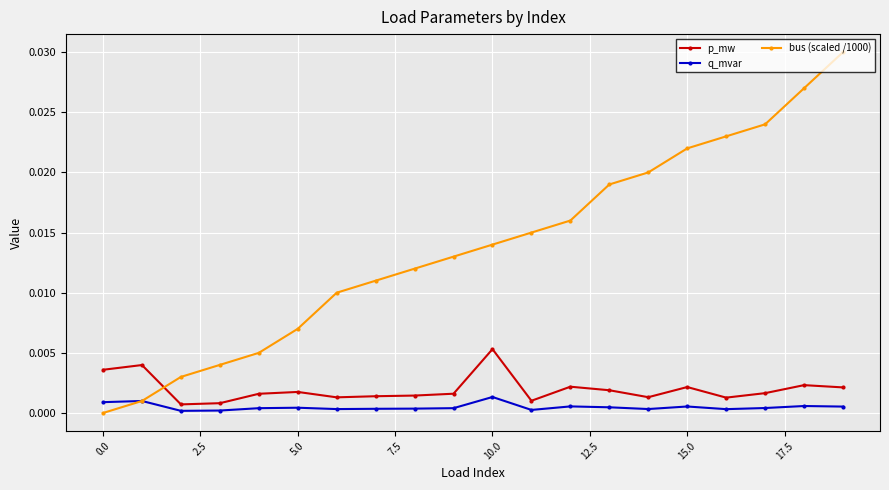

What are all the series names shown in the legend?

p_mw, q_mvar, bus (scaled /1000)